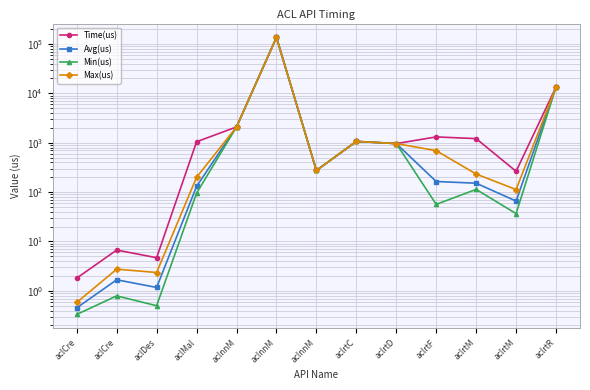

List the series in order of their peak value, highest first.

Time(us), Avg(us), Min(us), Max(us)